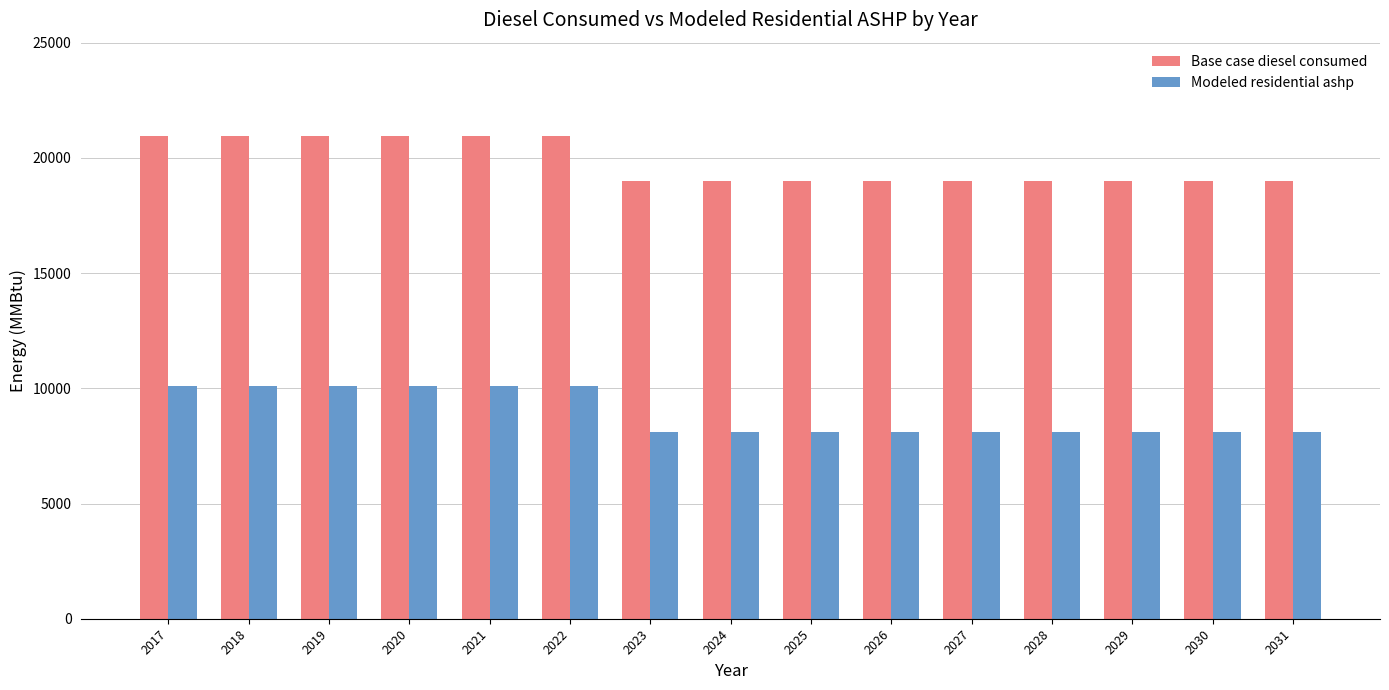

What is the highest value of the Modeled residential ashp series?

10083.0